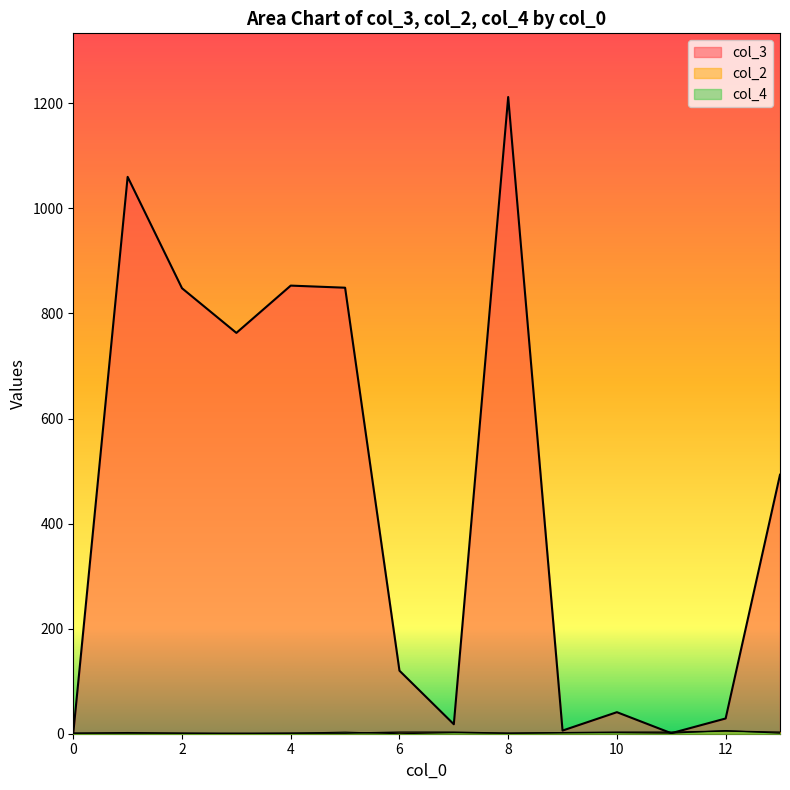

Rank the series by their maximum value, from lowest to highest.

col_2, col_4, col_3